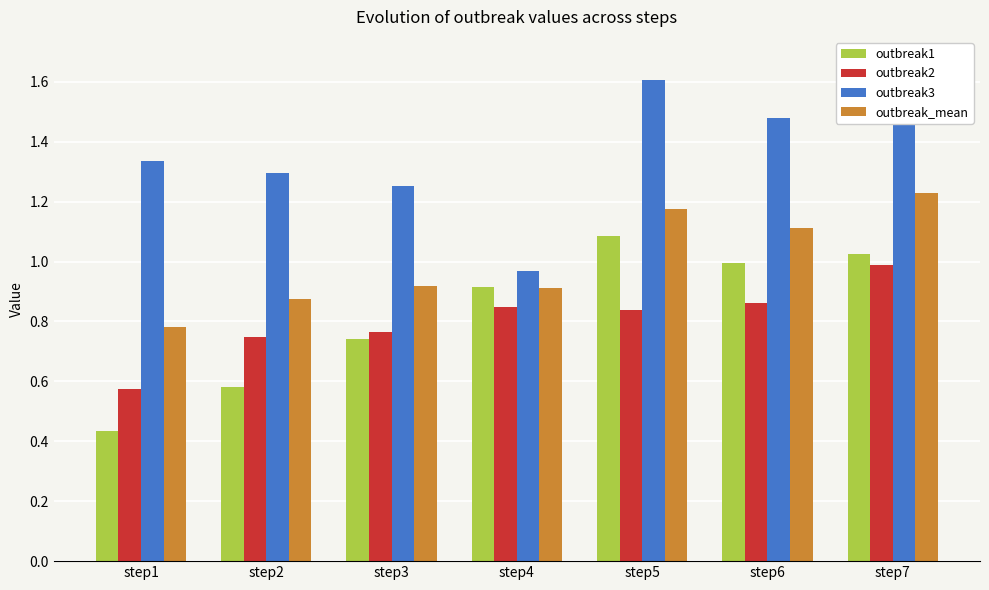

Reading left to right, transcribe all the data shown in this chart.

outbreak1: 0.4	0.6	0.7	0.9	1.1	1.0	1.0
outbreak2: 0.6	0.7	0.8	0.8	0.8	0.9	1.0
outbreak3: 1.3	1.3	1.3	1.0	1.6	1.5	1.7
outbreak_mean: 0.8	0.9	0.9	0.9	1.2	1.1	1.2